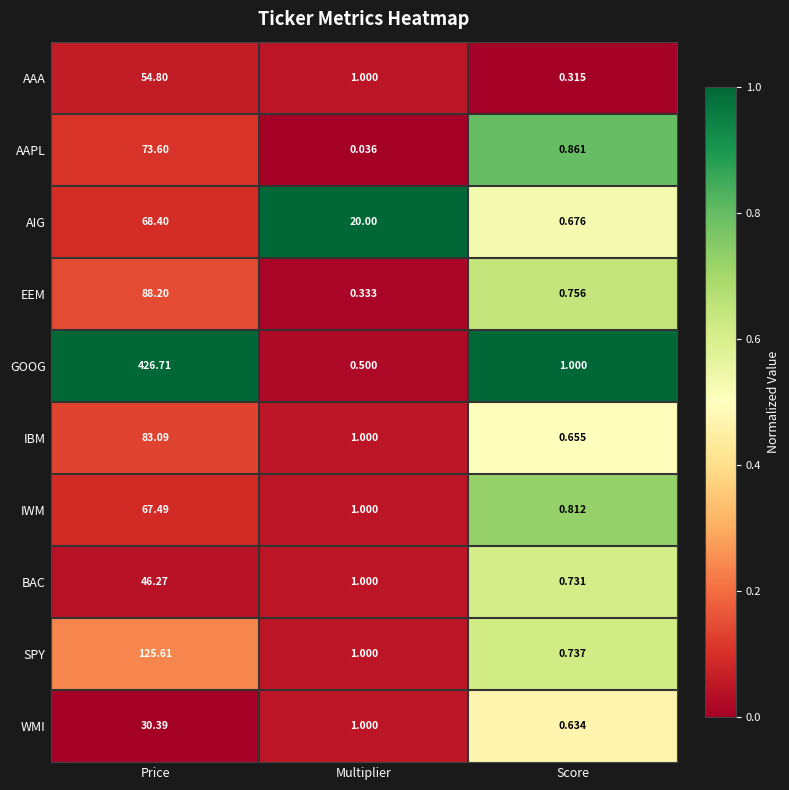

Which series changed the most between Price and Multiplier?

GOOG